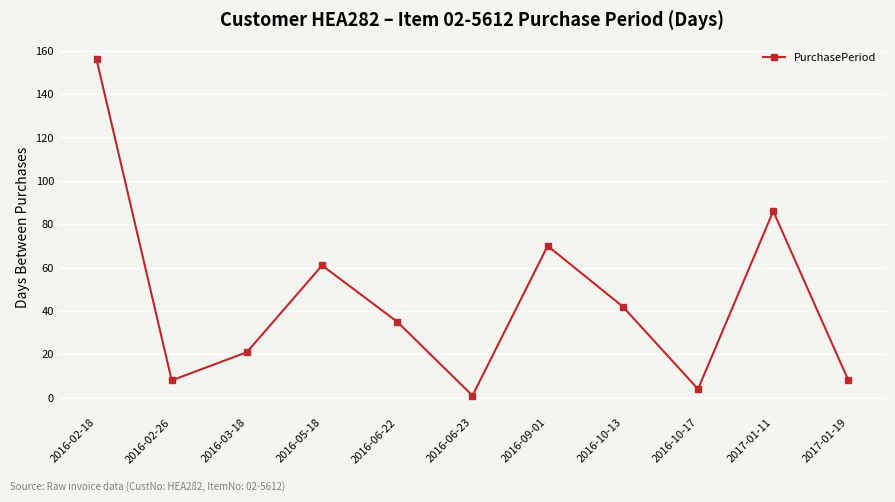

What value does the data have at 2016-10-13?

42